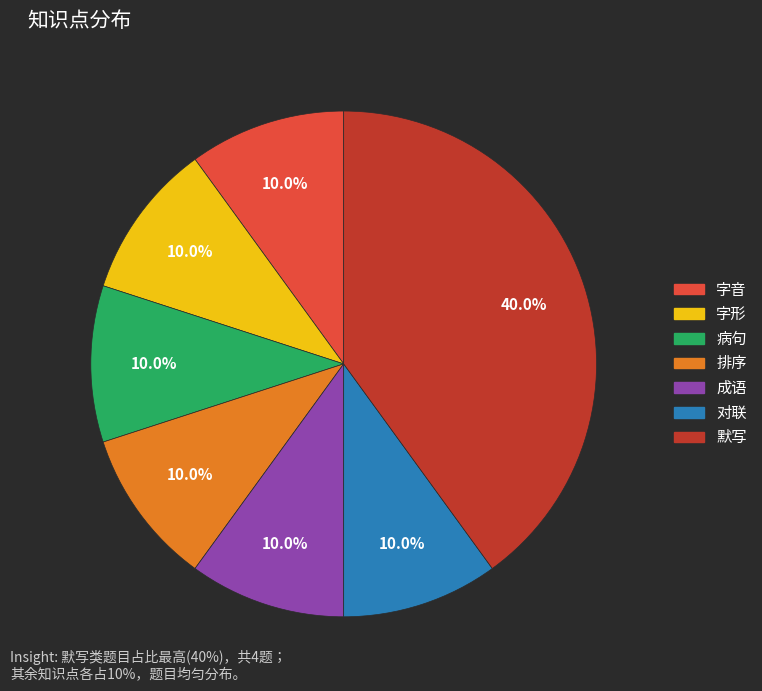

To the nearest percent, what portion does 默写 represent?

40%